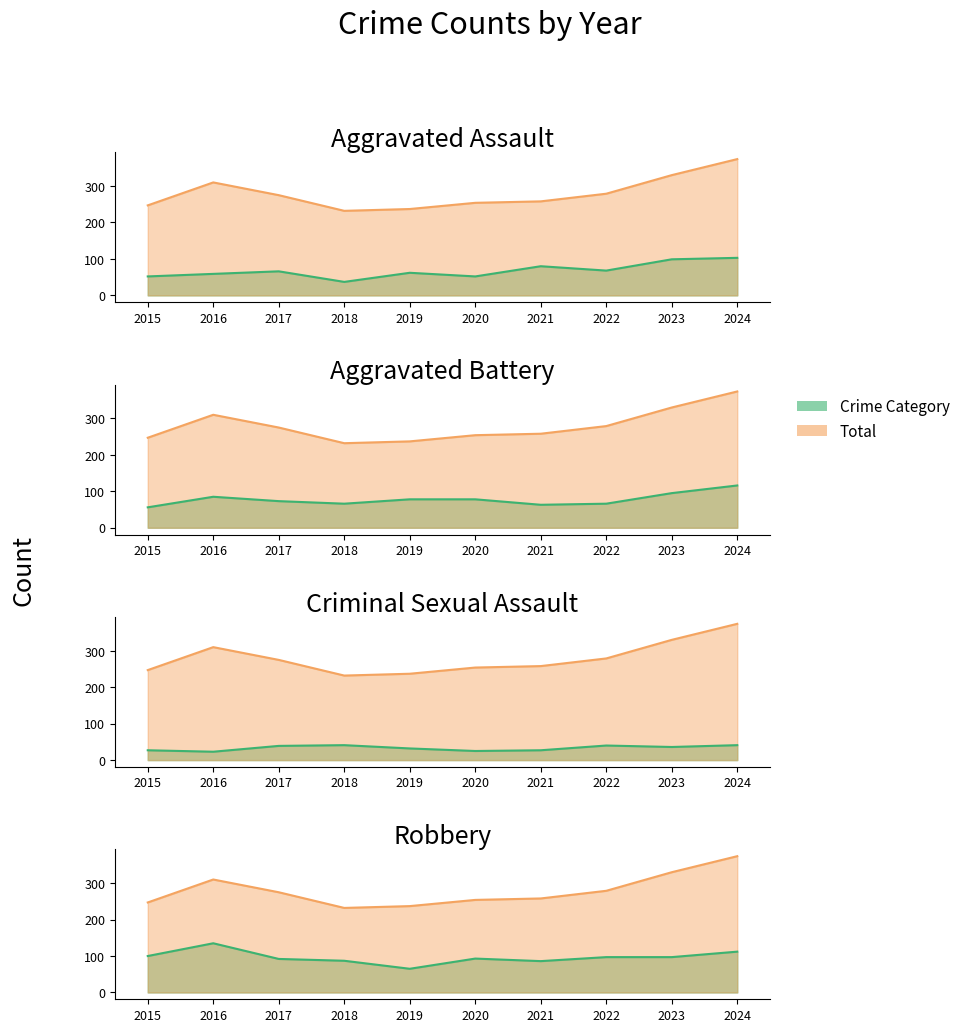

Which series has the largest range (max minus min)?

Total